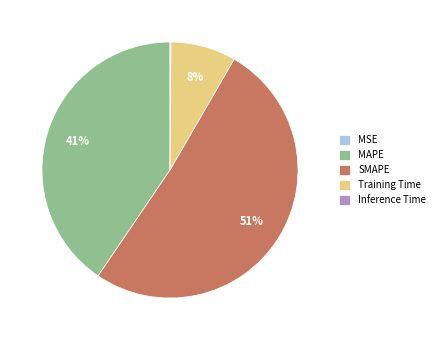

Does SMAPE account for over 50% of the chart?

Yes